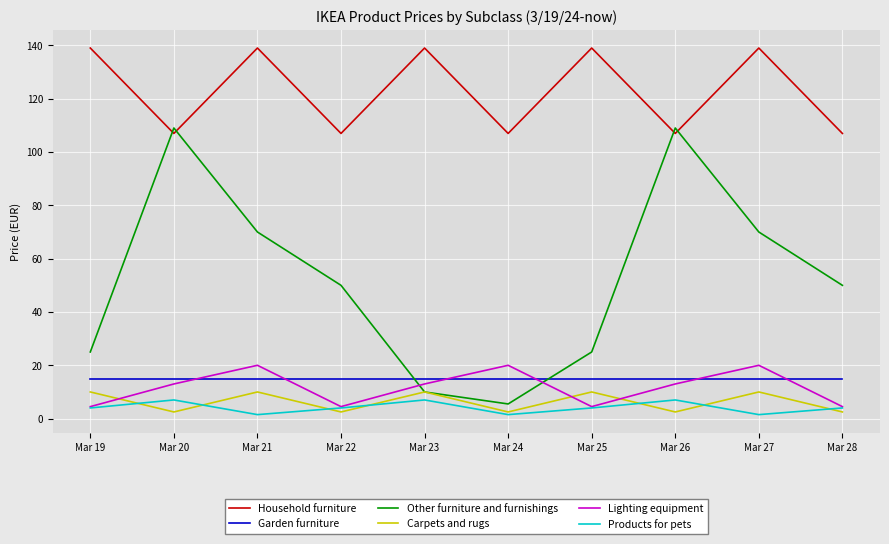

How many interior local peaks does the Household furniture series have?

4